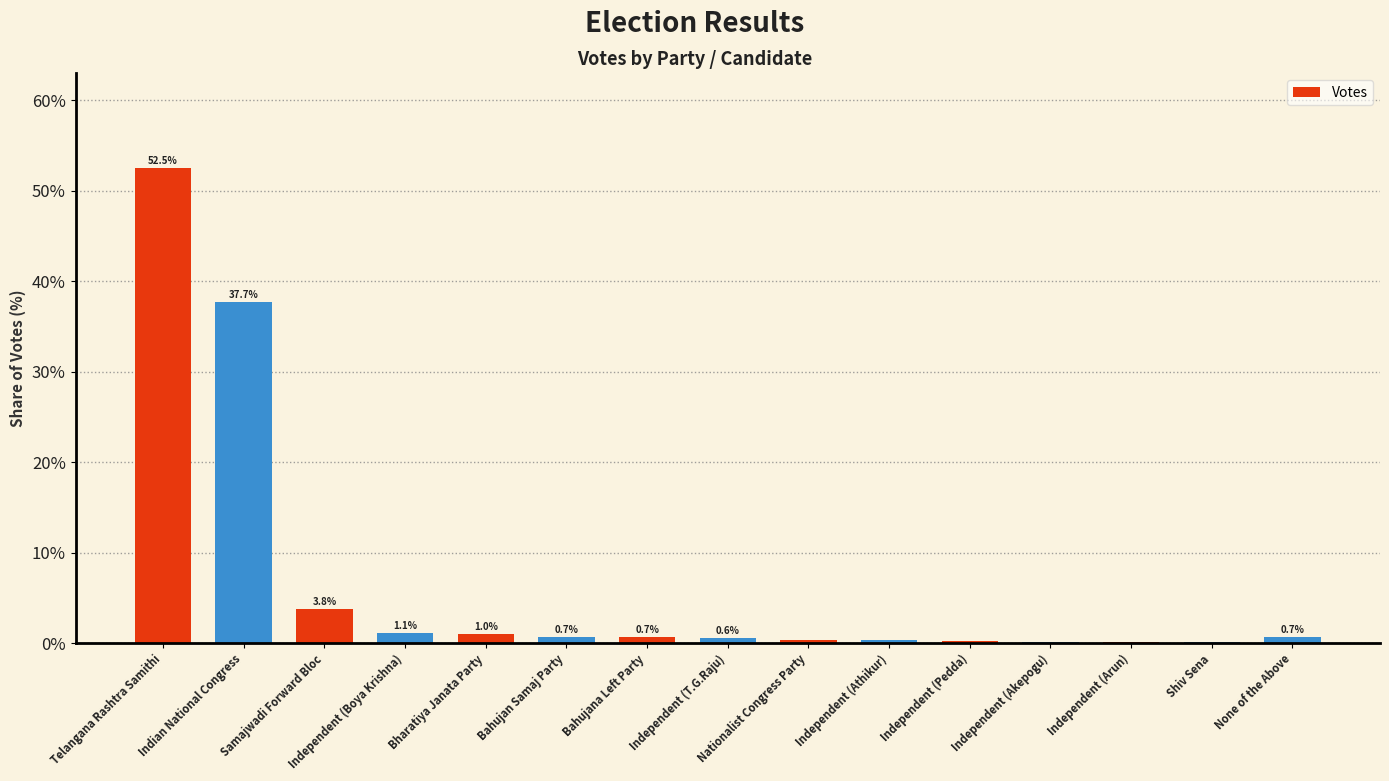

At which label is the value closest to 26?

Indian National Congress